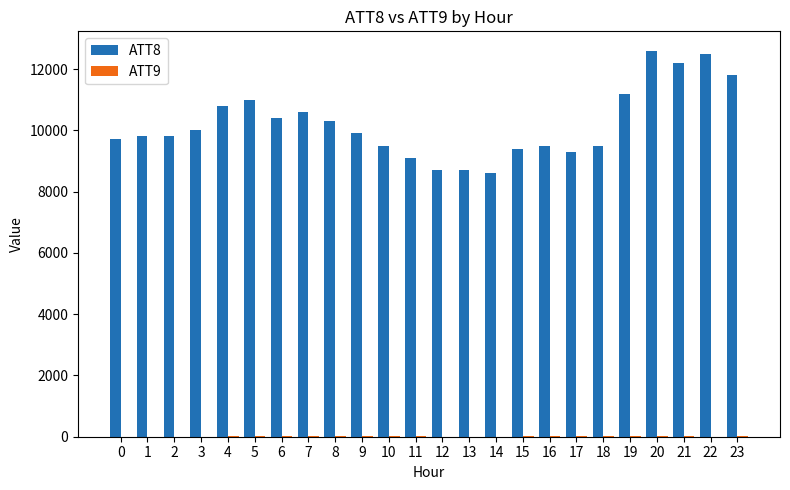

What is the value of the ATT8 bar at the 15th from the left?

8600.0